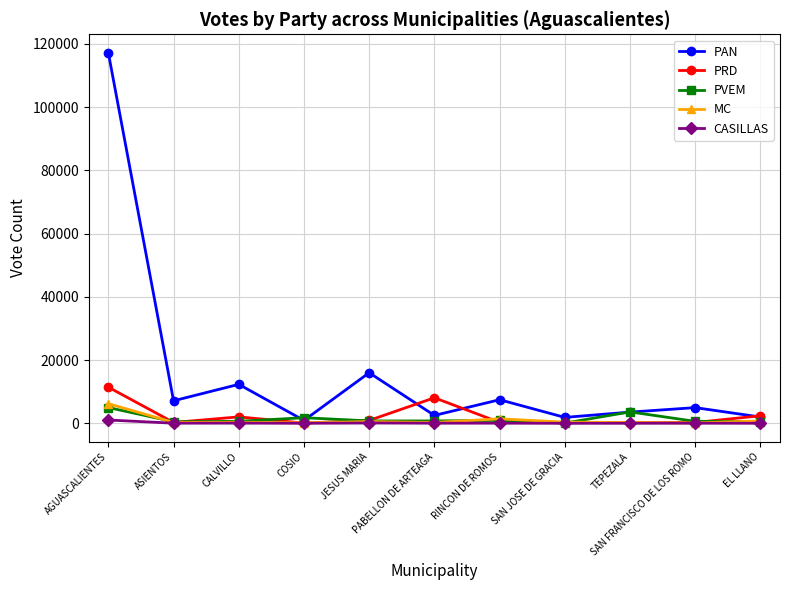

Where is PAN nearest to the value 59059?

JESUS MARIA